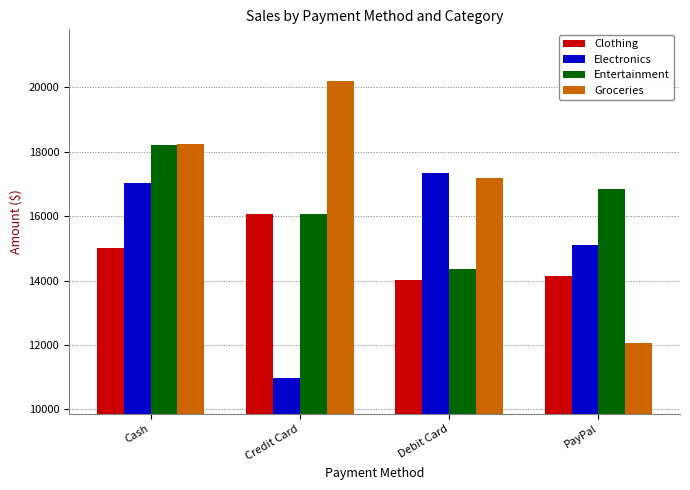

What is the minimum value shown in the chart?

10960.6